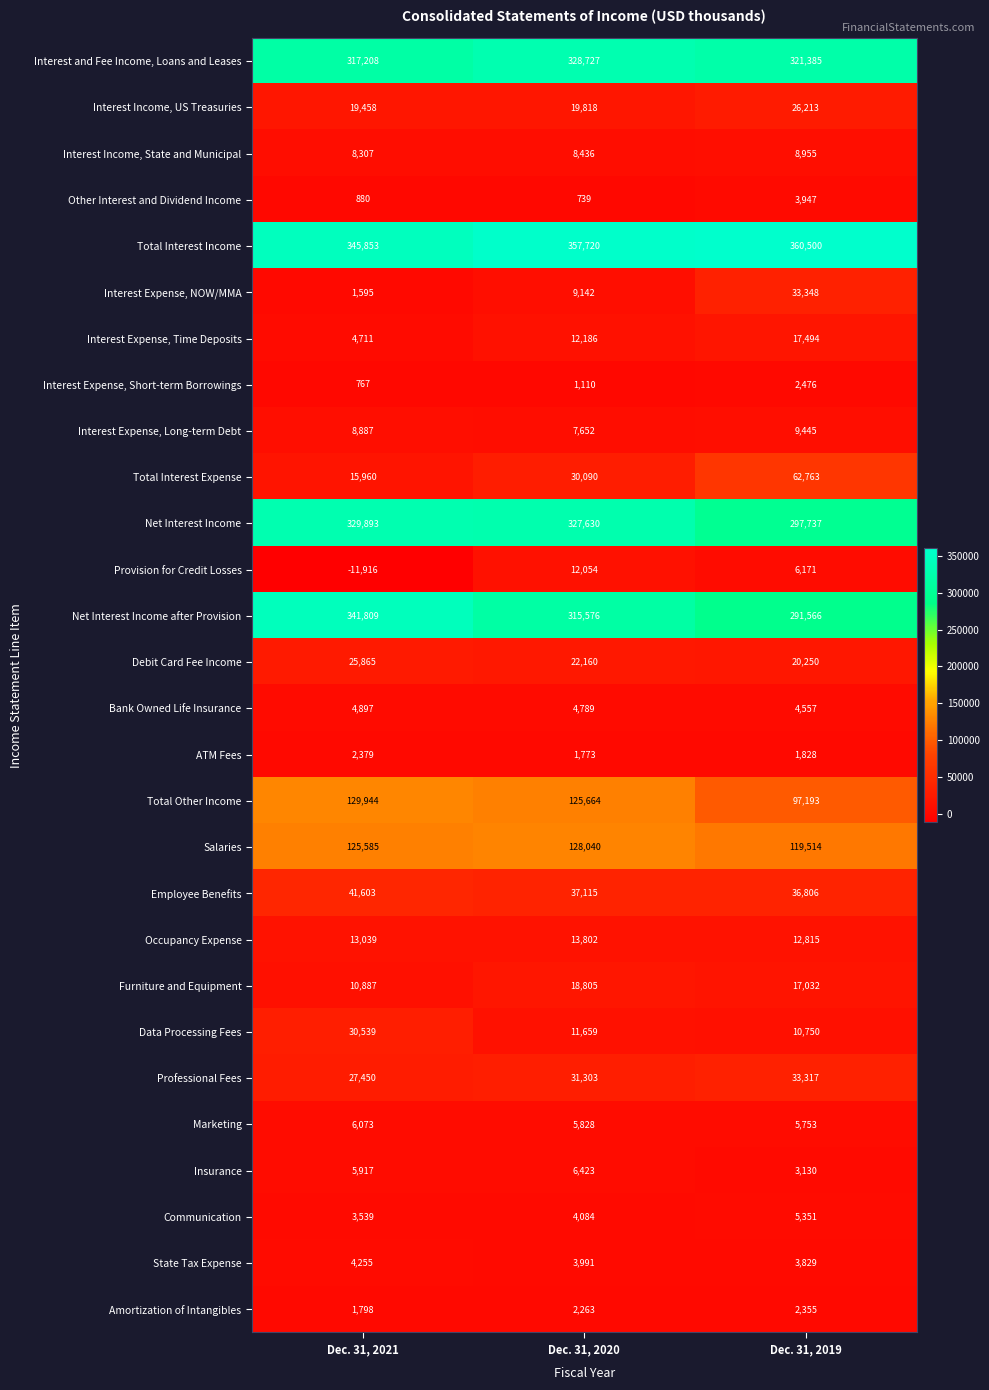

What is the sum of all Furniture and Equipment values?

46724